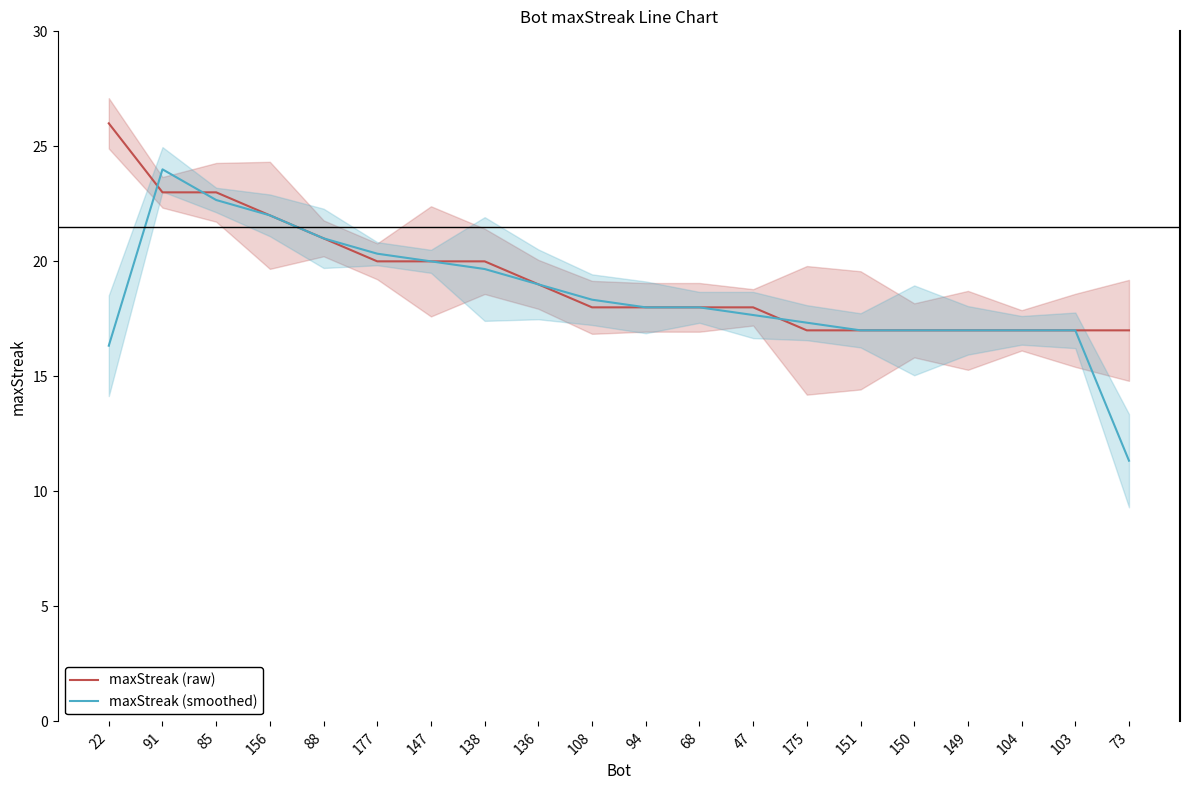

True or false: maxStreak (smoothed) has more than 1 interior local peaks.

False